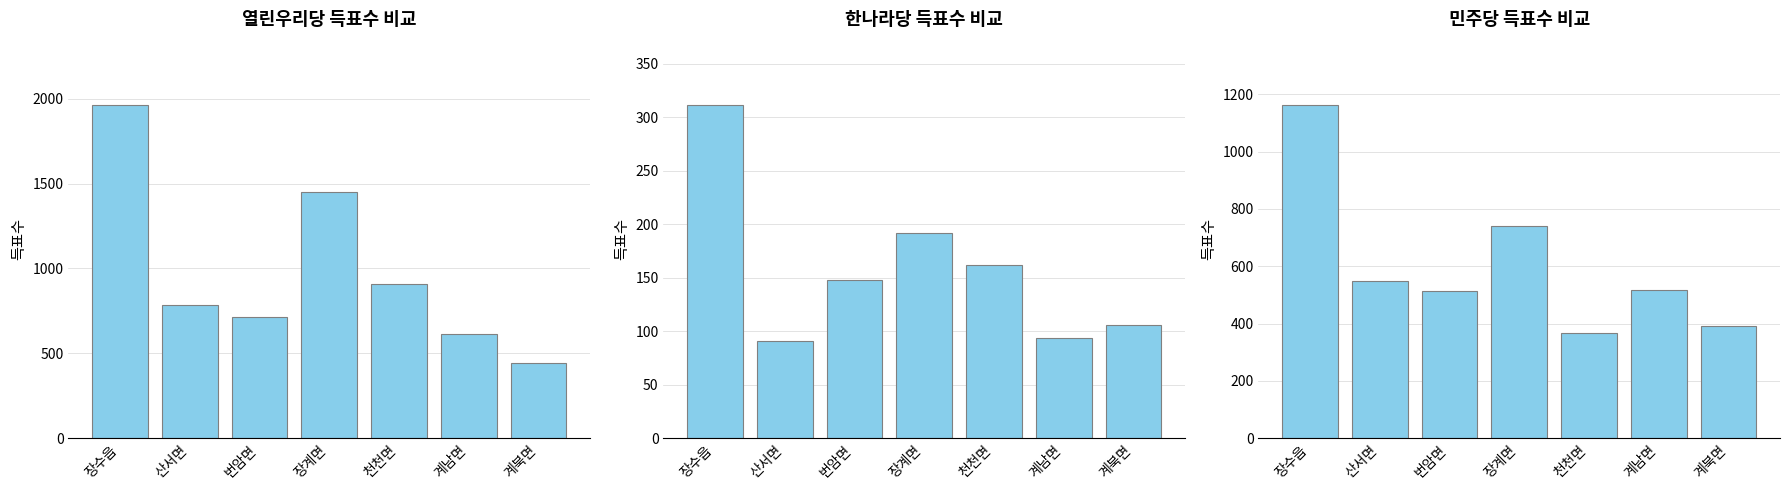

At which label does 열린우리당 reach its minimum?

계북면